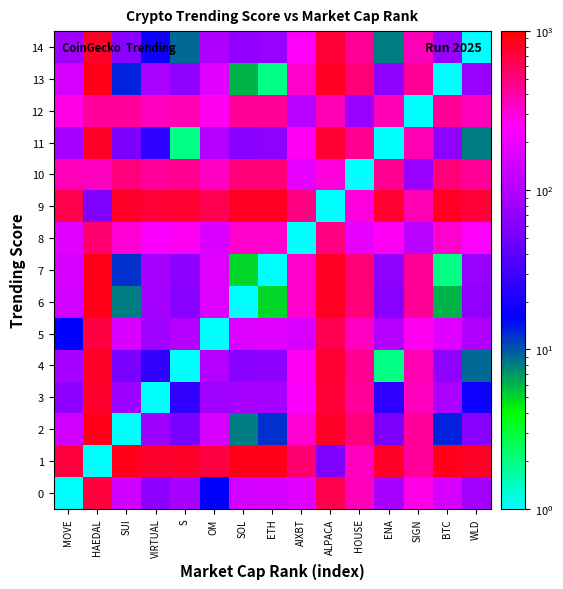

How many categories are shown in the chart?

15